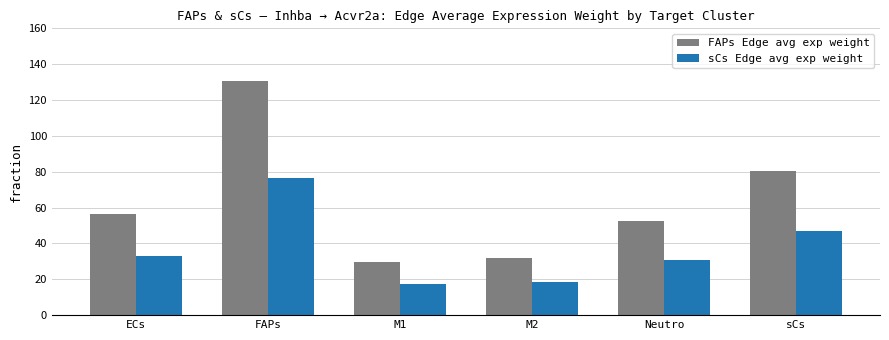

What is the maximum value for FAPs Edge avg exp weight?

130.6